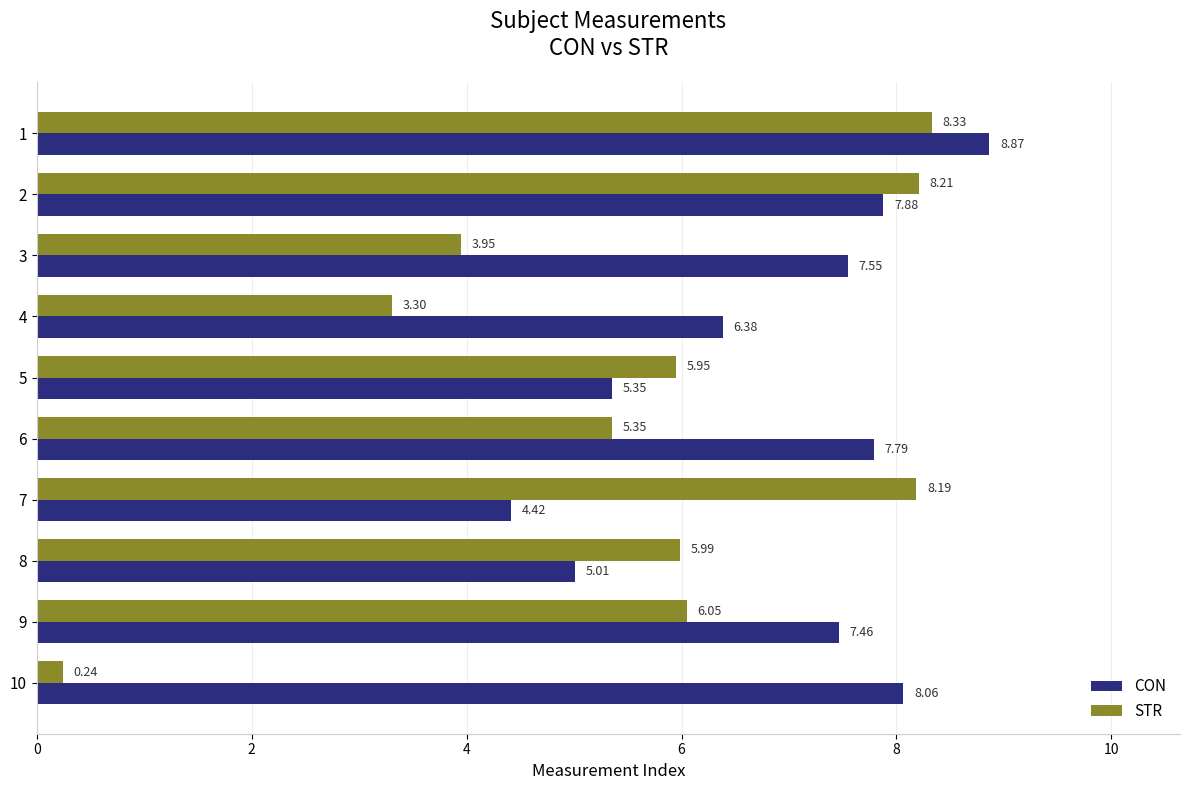

What is the total value across all series at 1?

17.2